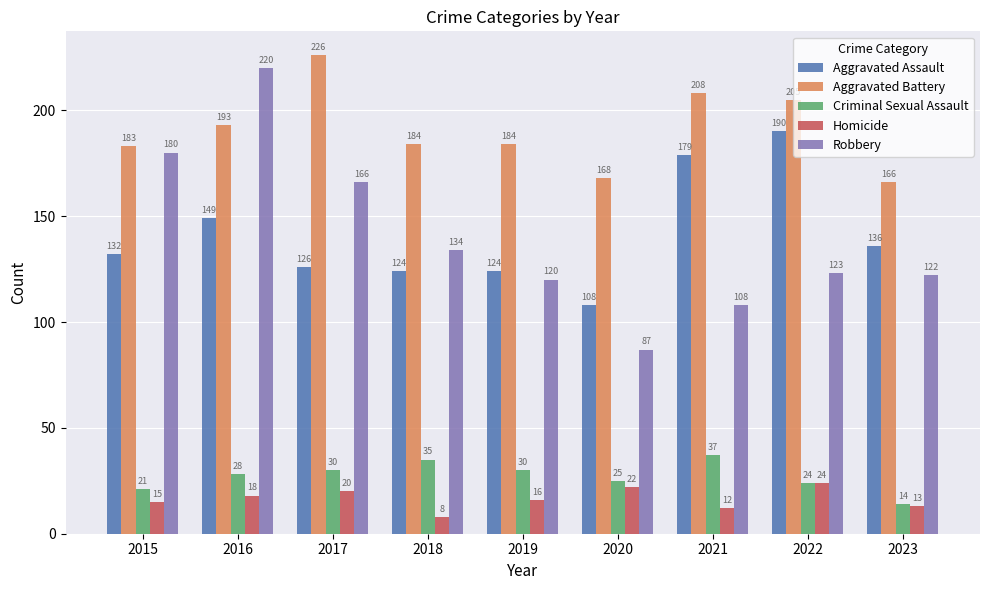

Reading right to left, transcribe all the data shown in this chart.

Aggravated Assault: 136	190	179	108	124	124	126	149	132
Aggravated Battery: 166	205	208	168	184	184	226	193	183
Criminal Sexual Assault: 14	24	37	25	30	35	30	28	21
Homicide: 13	24	12	22	16	8	20	18	15
Robbery: 122	123	108	87	120	134	166	220	180